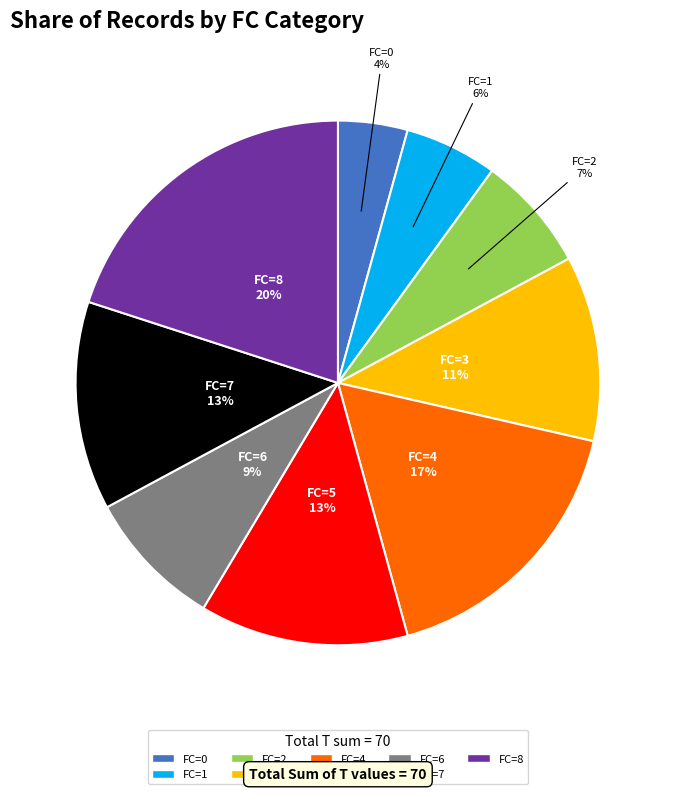

To the nearest percent, what is the difference between the largest and smallest slice percentages?

16%